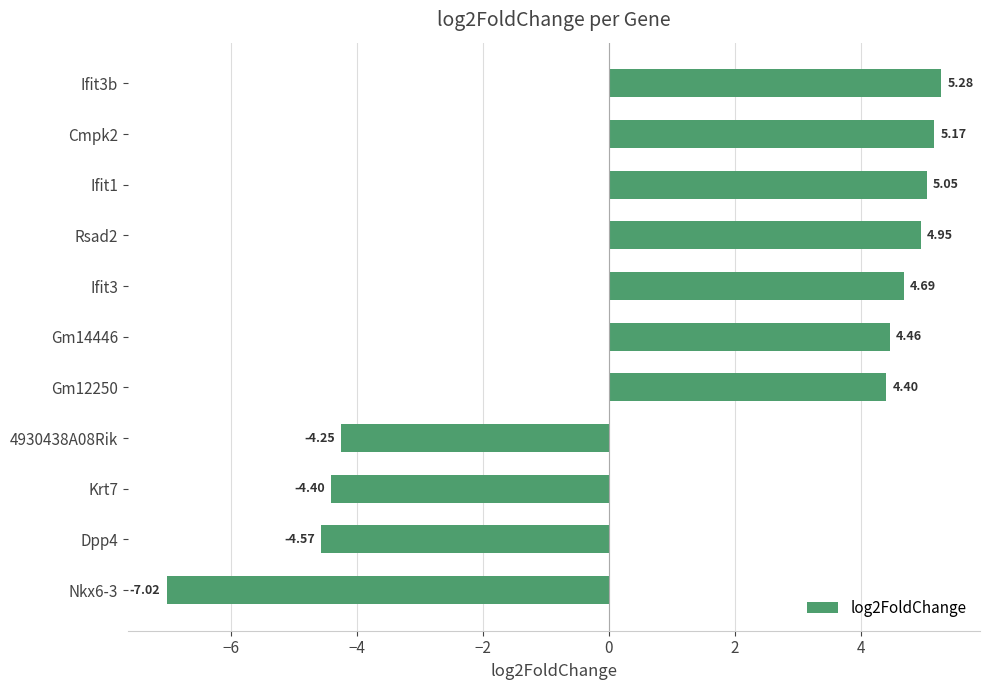

Rank the categories by value from highest to lowest.

Ifit3b, Cmpk2, Ifit1, Rsad2, Ifit3, Gm14446, Gm12250, 4930438A08Rik, Krt7, Dpp4, Nkx6-3